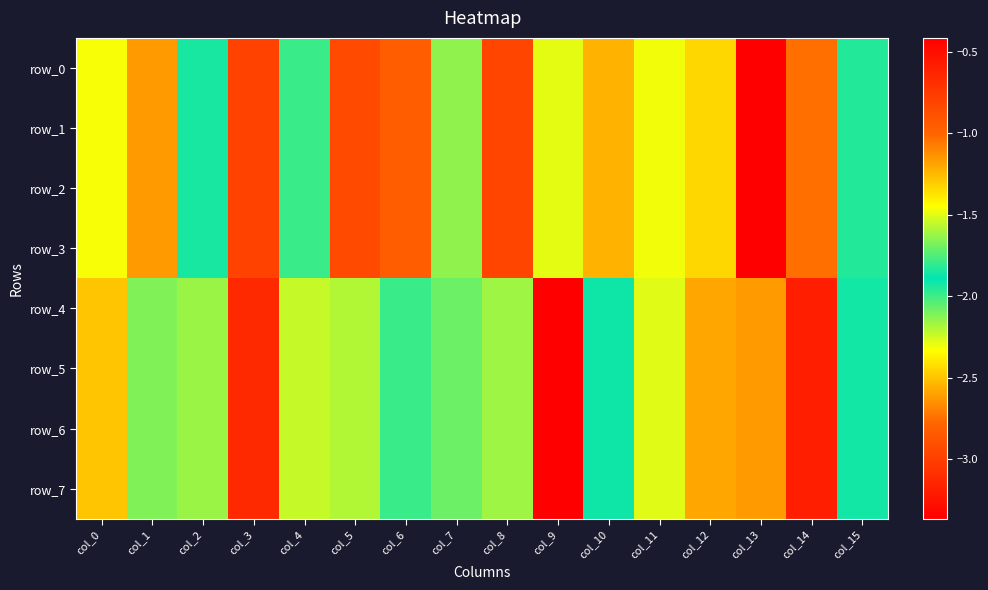

What is the minimum value shown in the chart?

-3.4